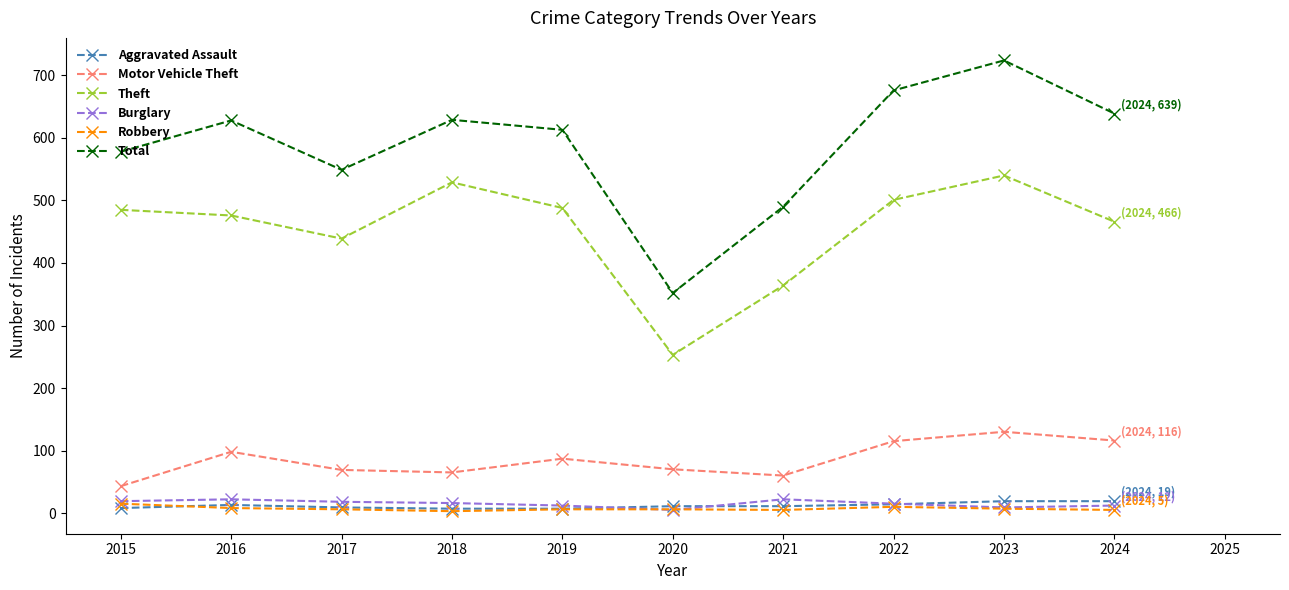

What is the spread (max minus min) of values at 2019?

607